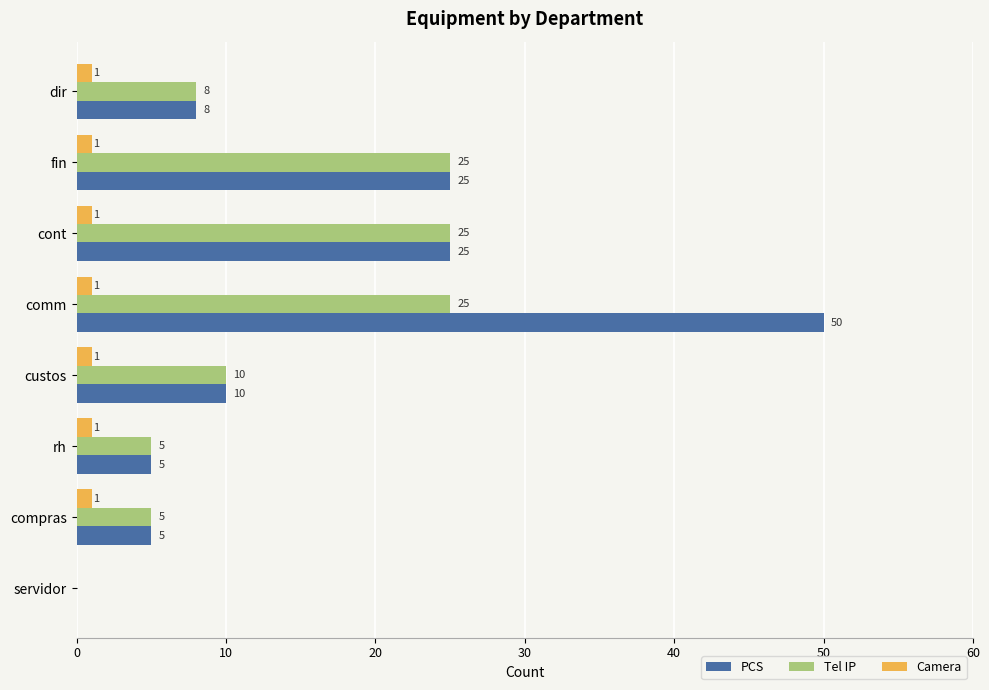

What is the sum of all Tel IP values?

103